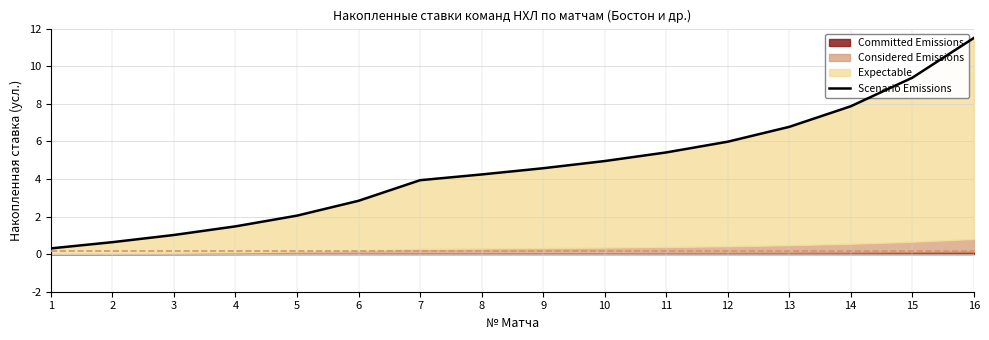

Is it true that the value at 2 is 0.4?

False